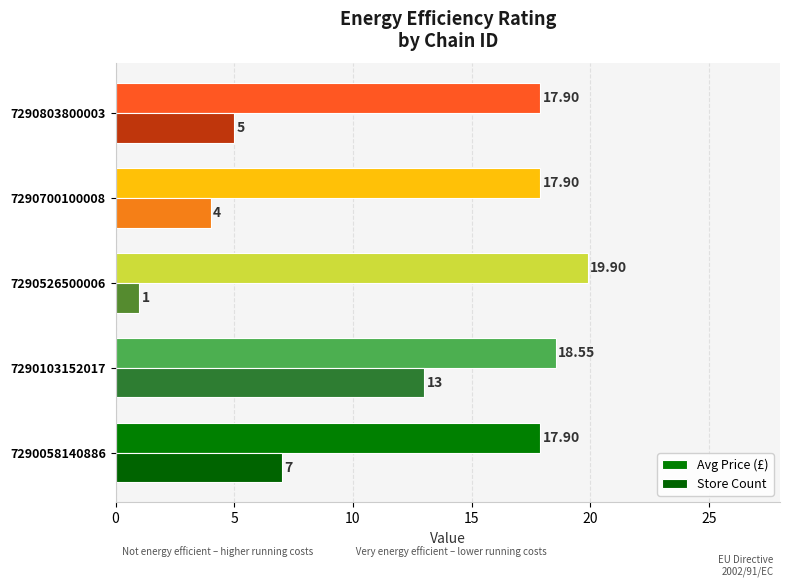

What is the value of the Avg Price (£) bar at the 1st from the left?

17.9